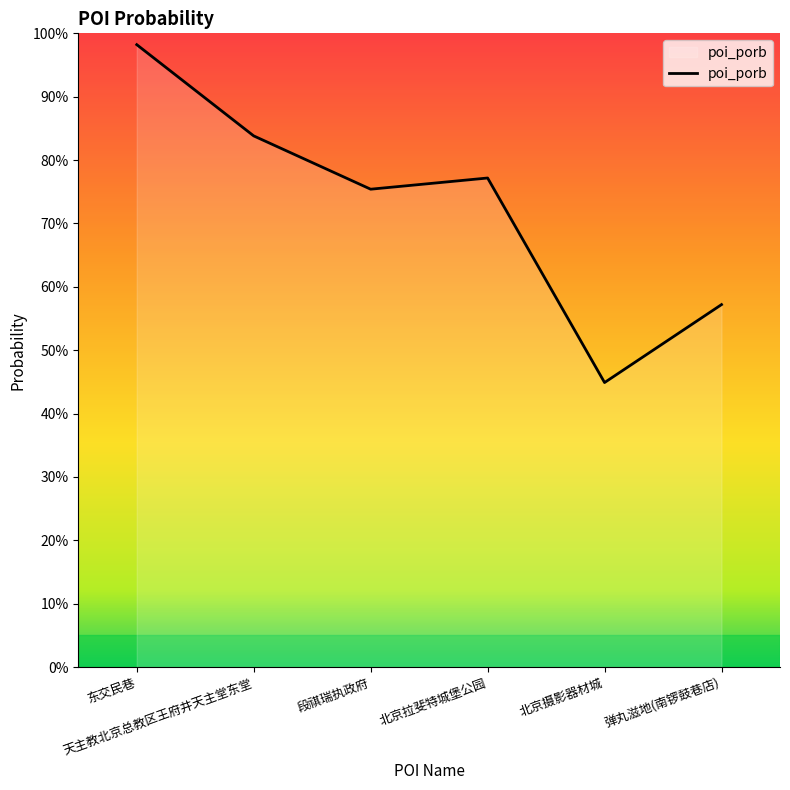

List the labels in order of value, smallest first.

北京摄影器材城, 弹丸滋地(南锣鼓巷店), 段祺瑞执政府, 北京拉斐特城堡公园, 天主教北京总教区王府井天主堂东堂, 东交民巷